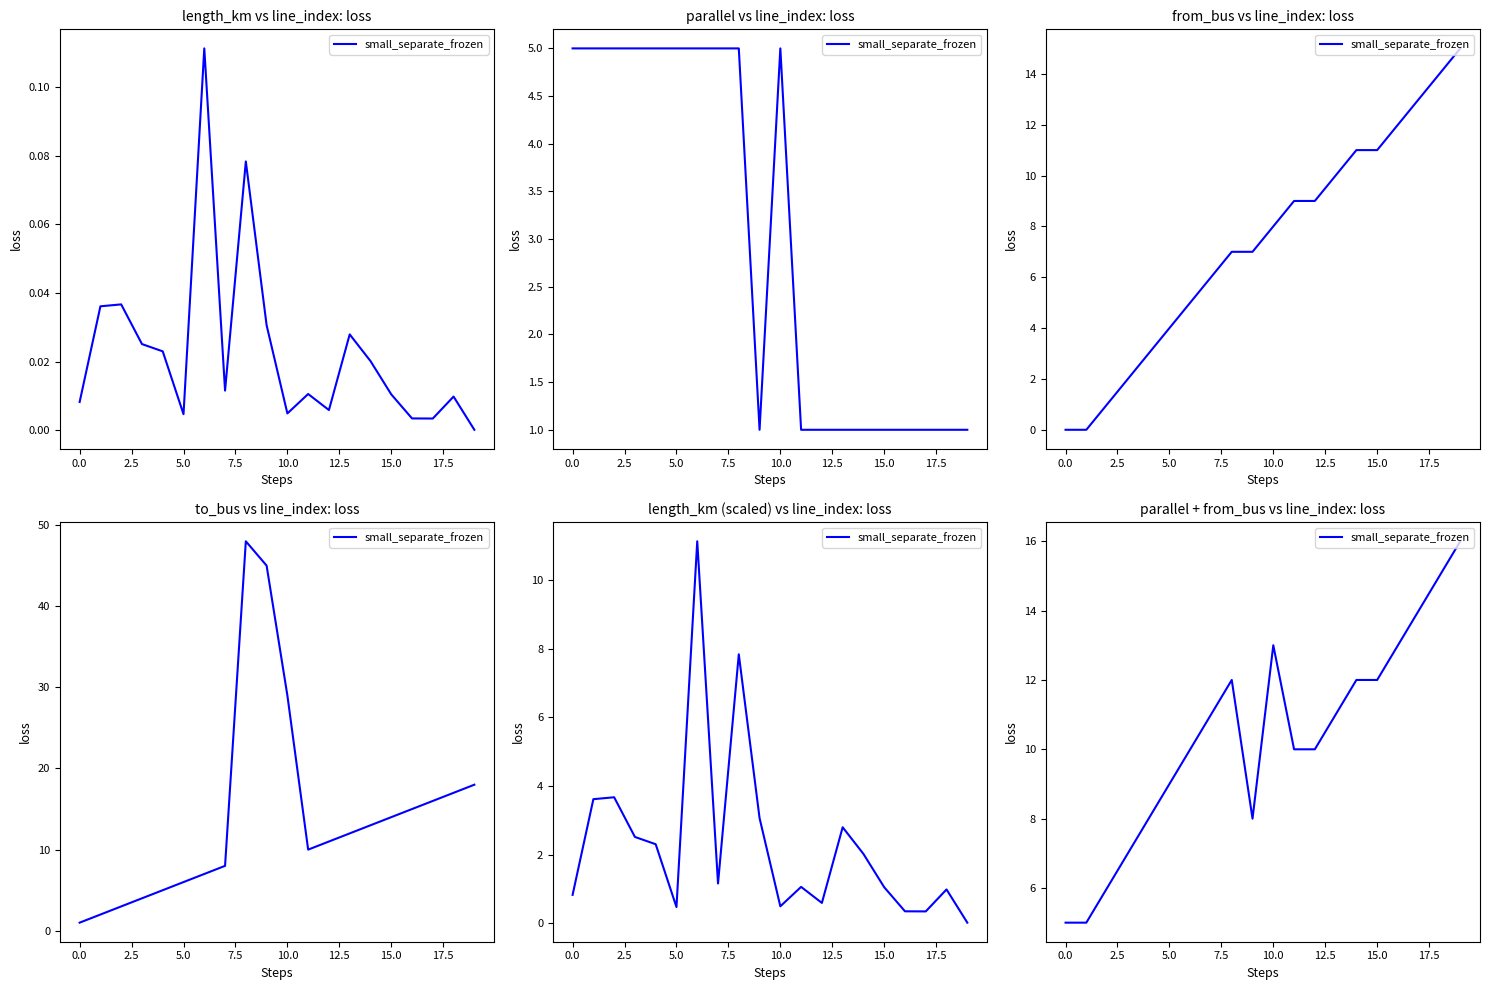

Is this an area chart (filled region under the line)?

No